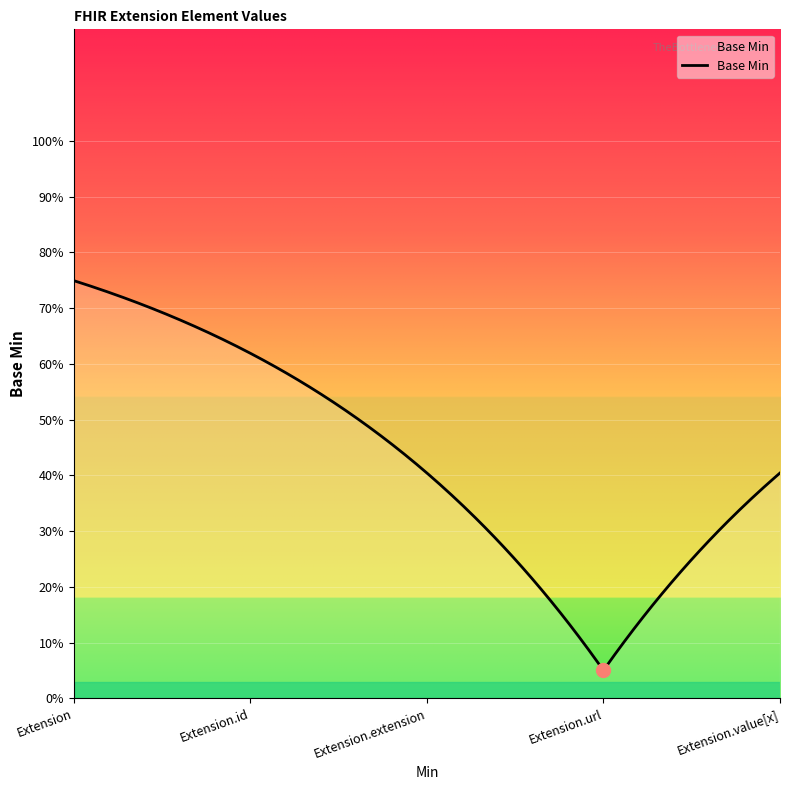

Does the chart display data point markers on the line(s)?

No